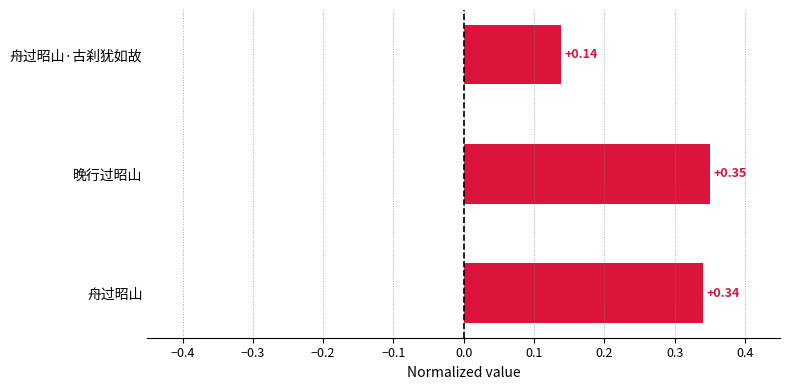

How many categories are shown in the chart?

3